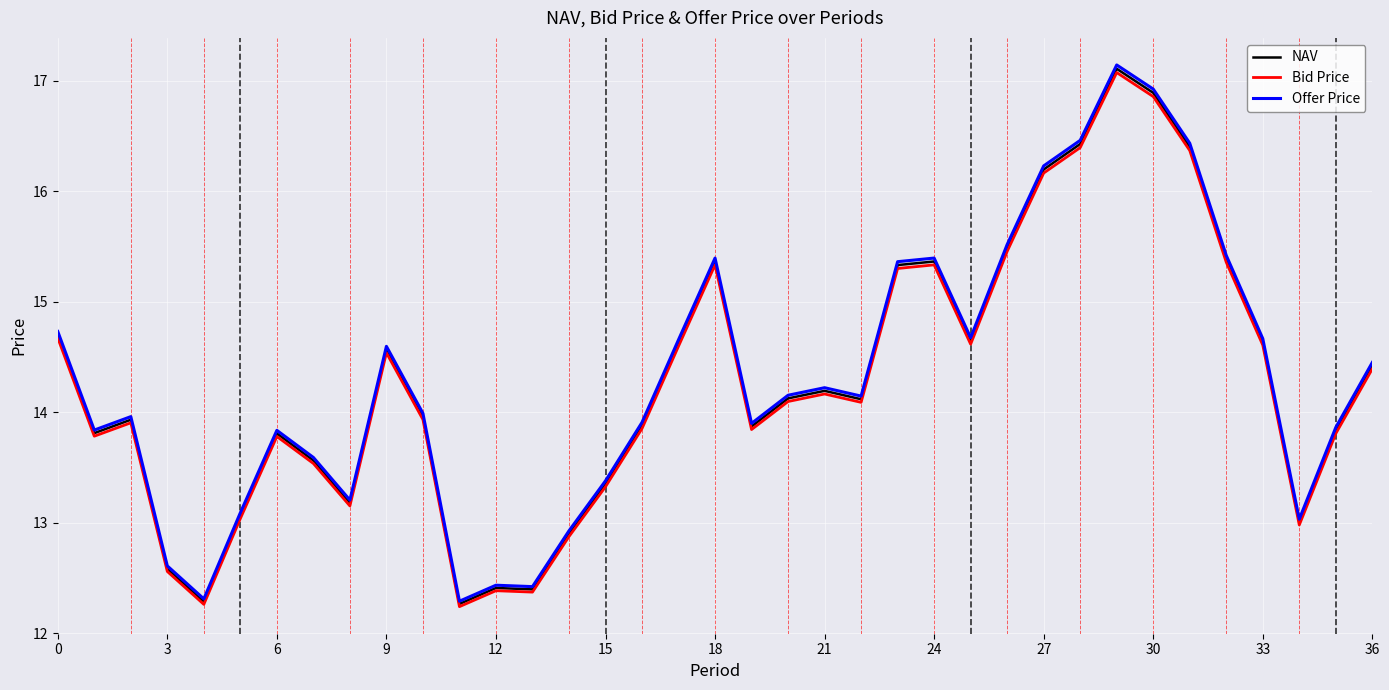

True or false: NAV and Offer Price cross at least once.

False